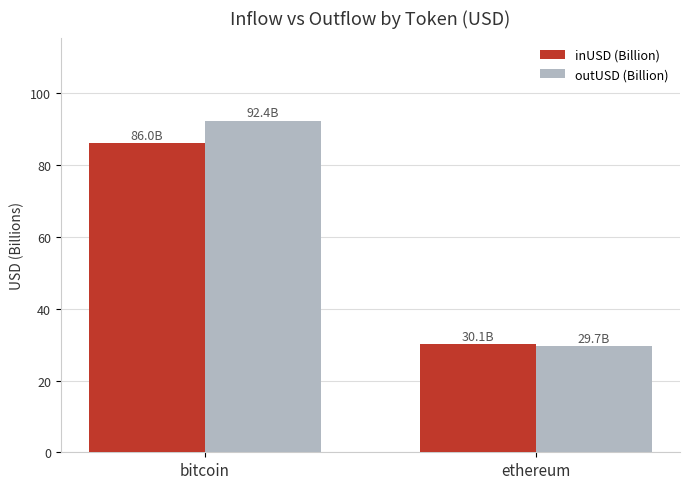

Rank the series by their average value, from highest to lowest.

outUSD (Billion), inUSD (Billion)